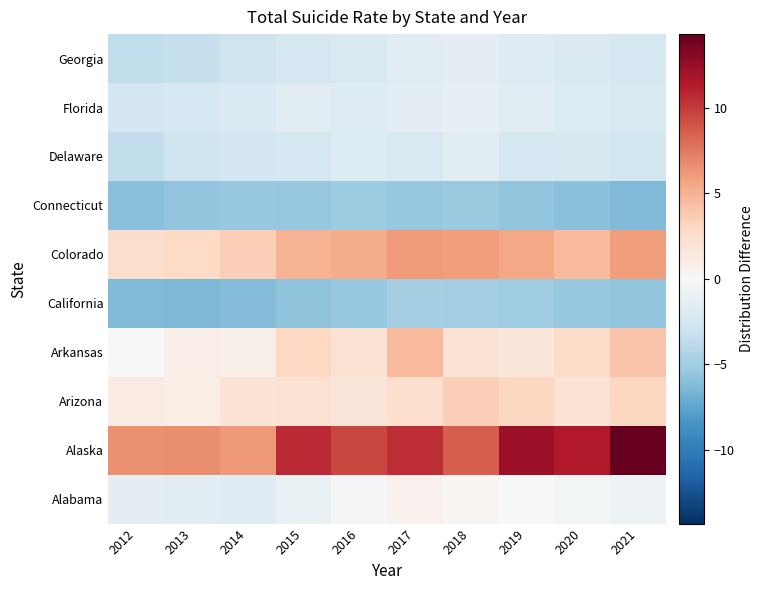

Reading left to right, list all the values displayed in this chart.

Alabama: 2012=-1.5	2013=-1.6	2014=-1.8	2015=-1.1	2016=-0.3	2017=0.6	2018=0.3	2019=-0.1	2020=-0.4	2021=-0.7
Alaska: 2012=6.5	2013=6.6	2014=6.2	2015=10.7	2016=9.5	2017=10.5	2018=8.5	2019=12.2	2020=11.4	2021=14.3
Arizona: 2012=1.1	2013=1.0	2014=1.9	2015=2.2	2016=1.8	2017=2.4	2018=3.5	2019=3.0	2020=1.9	2021=3.0
Arkansas: 2012=-0.1	2013=0.9	2014=0.8	2015=2.9	2016=2.0	2017=4.5	2018=1.9	2019=1.7	2020=2.7	2021=4.1
California: 2012=-6.3	2013=-6.5	2014=-6.2	2015=-5.8	2016=-5.5	2017=-4.9	2018=-5.0	2019=-5.1	2020=-5.5	2021=-5.7
Colorado: 2012=2.5	2013=2.8	2014=3.5	2015=4.9	2016=5.3	2017=6.1	2018=6.0	2019=5.5	2020=4.5	2021=6.0
Connecticut: 2012=-6.0	2013=-5.7	2014=-5.5	2015=-5.6	2016=-5.2	2017=-5.5	2018=-5.3	2019=-5.7	2020=-6.0	2021=-6.3
Delaware: 2012=-3.5	2013=-3.0	2014=-2.7	2015=-2.5	2016=-2.0	2017=-2.3	2018=-1.7	2019=-2.6	2020=-2.4	2021=-2.8
Florida: 2012=-2.7	2013=-2.5	2014=-2.2	2015=-1.7	2016=-1.9	2017=-1.5	2018=-1.3	2019=-1.6	2020=-2.0	2021=-2.3
Georgia: 2012=-3.5	2013=-3.3	2014=-3.0	2015=-2.5	2016=-2.3	2017=-1.7	2018=-1.5	2019=-1.9	2020=-2.2	2021=-2.5